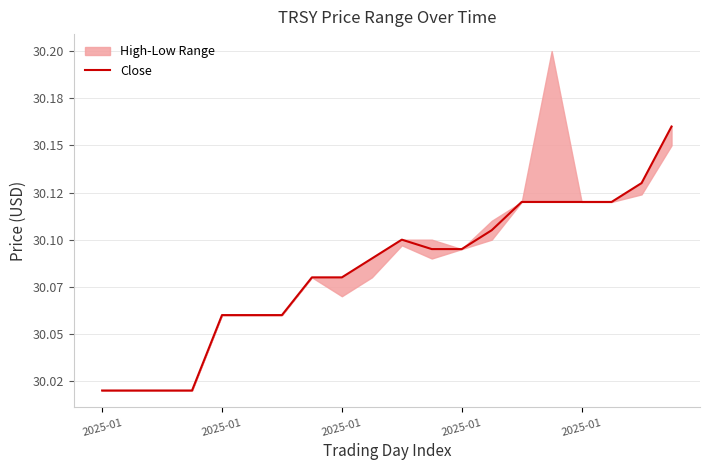

What is the average value?

30.1